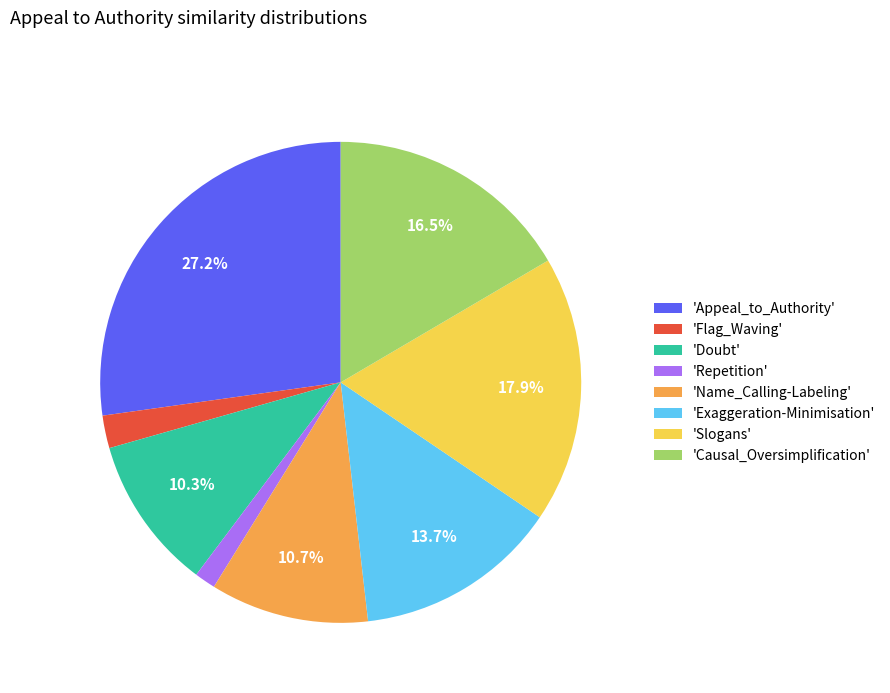

Does 'Doubt' represent more than half of the total?

No